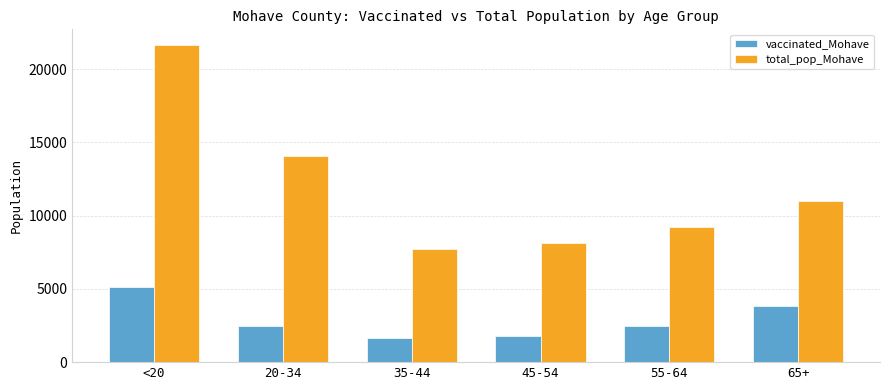

What is the sum of the vaccinated_Mohave values at 65+ and 20-34?

6303